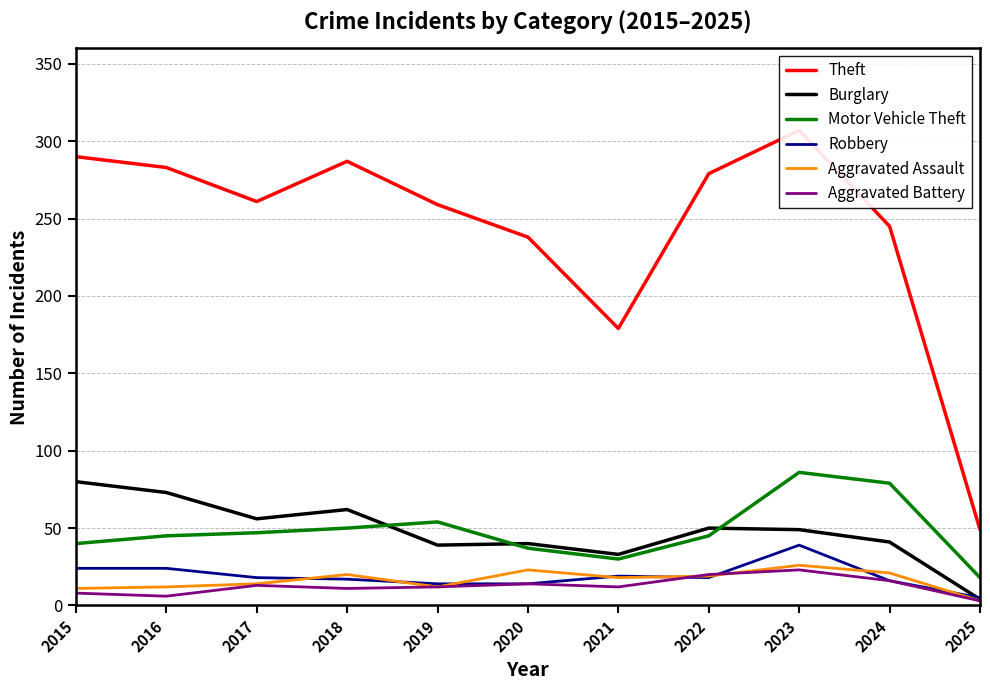

Is it true that Robbery equals 16 at 2024?

True